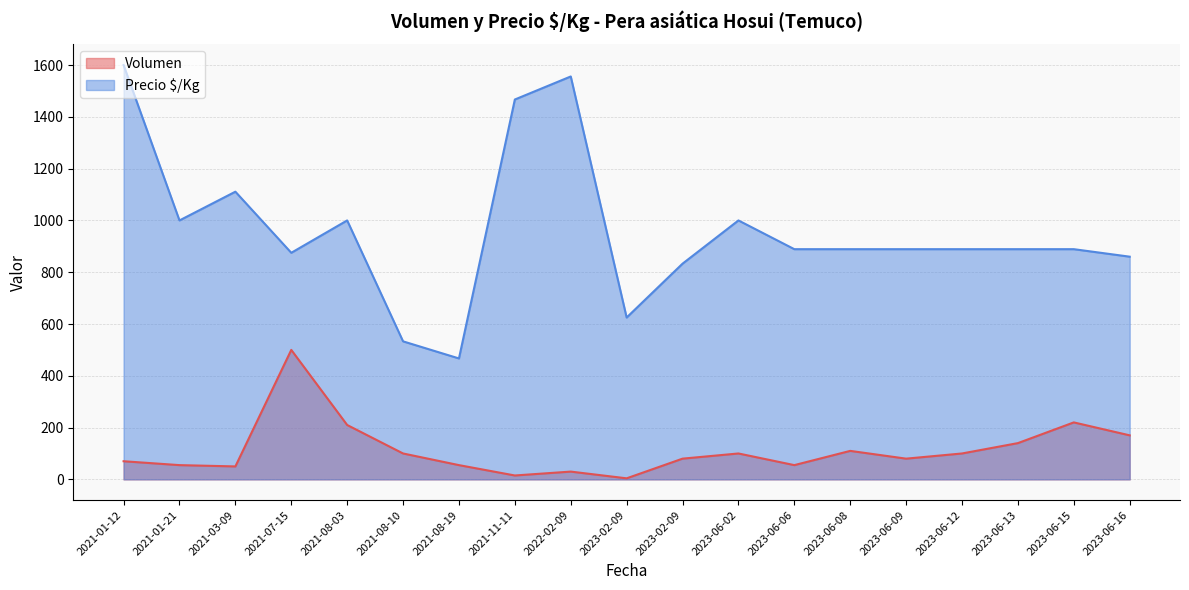

Which series has the largest total across all categories?

Precio $/Kg